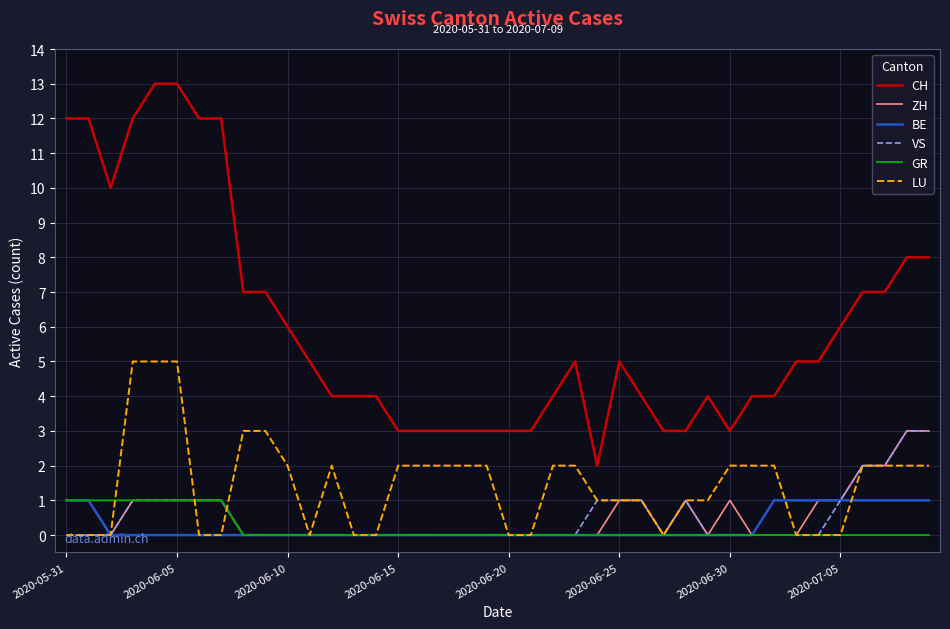

True or false: GR and CH intersect in this chart.

False